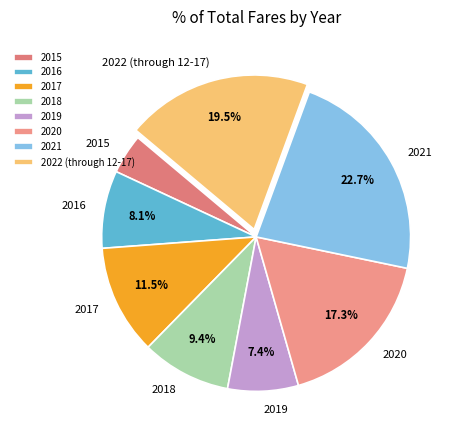

Count the number of slices in the pie.

8